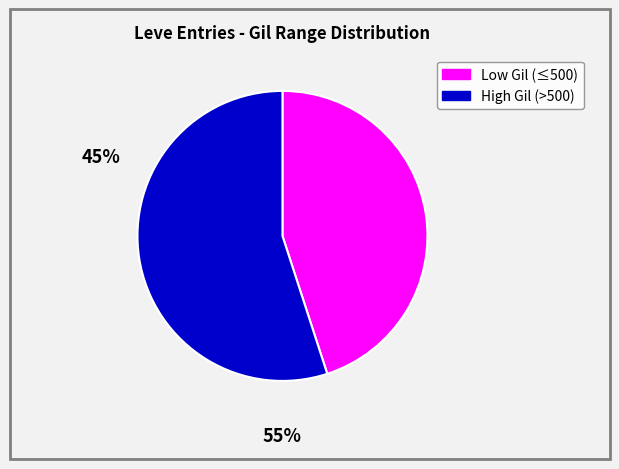

Is there any slice that represents more than half of the pie?

Yes